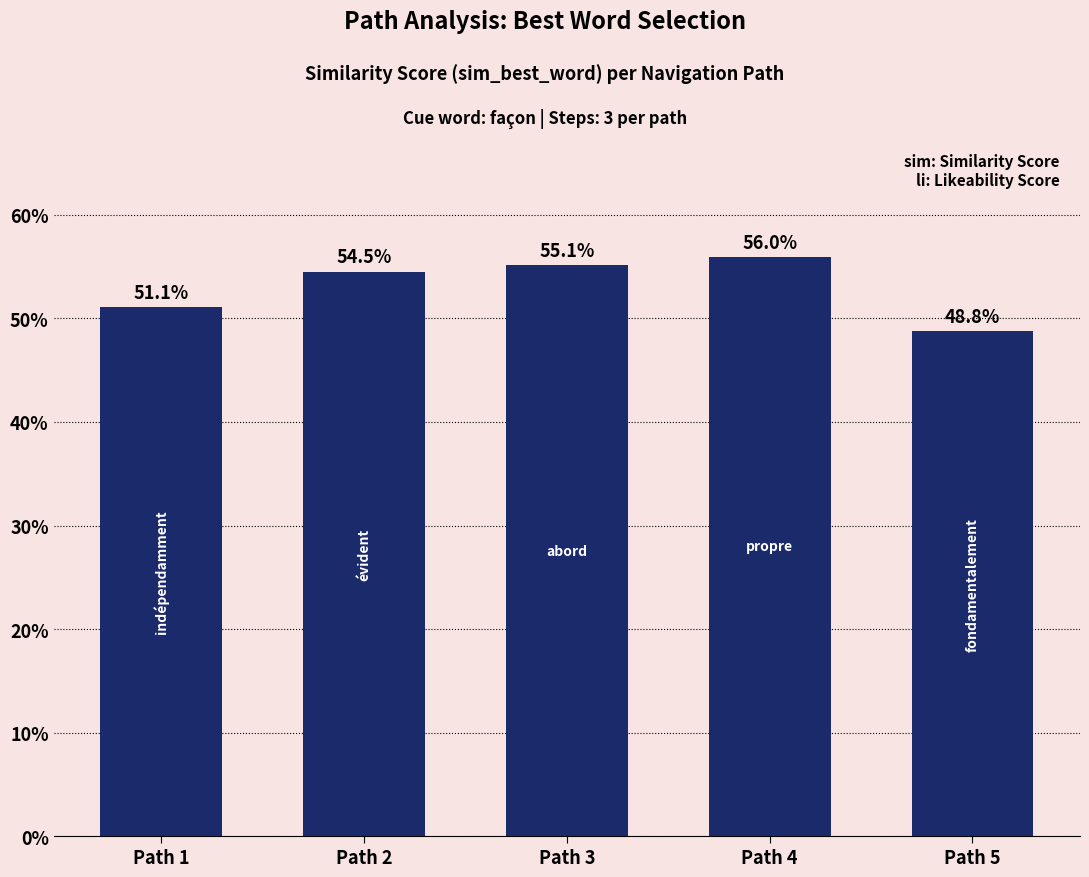

Reading left to right, transcribe all the data shown in this chart.

0.5	0.5	0.6	0.6	0.5